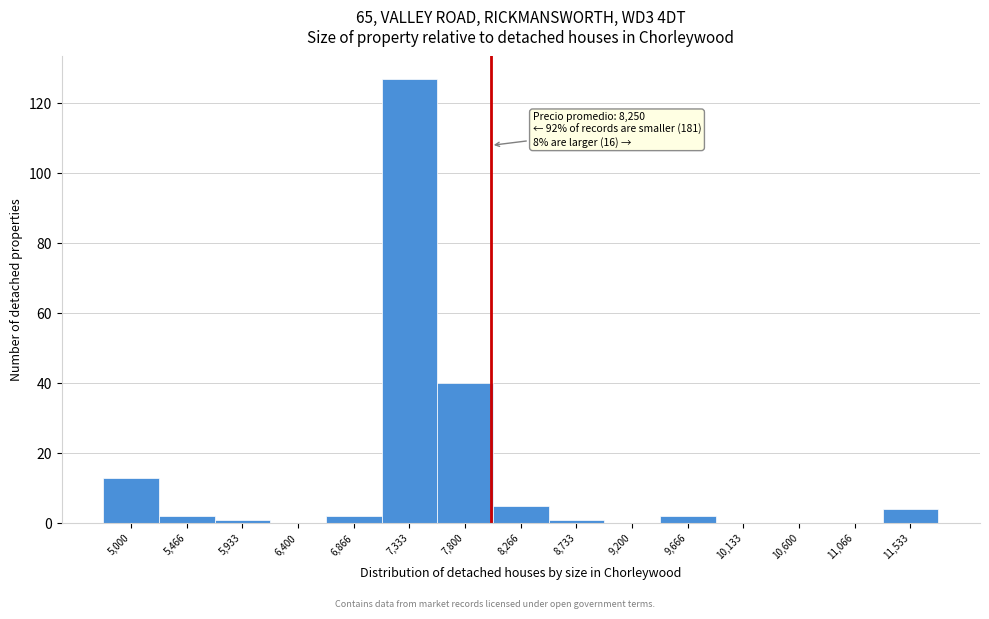

Reading right to left, what are all the values shown in this chart?

11,533=4	11,066=0	10,600=0	10,133=0	9,666=2	9,200=0	8,733=1	8,266=5	7,800=40	7,333=127	6,866=2	6,400=0	5,933=1	5,466=2	5,000=13